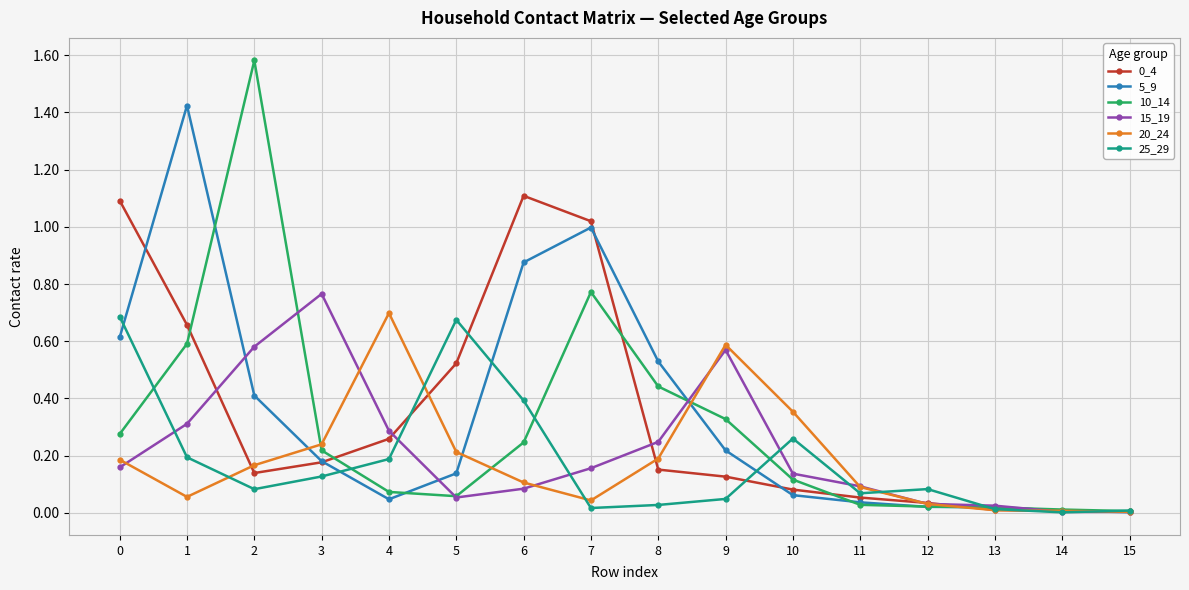

True or false: 15_19 and 0_4 cross at least once.

True